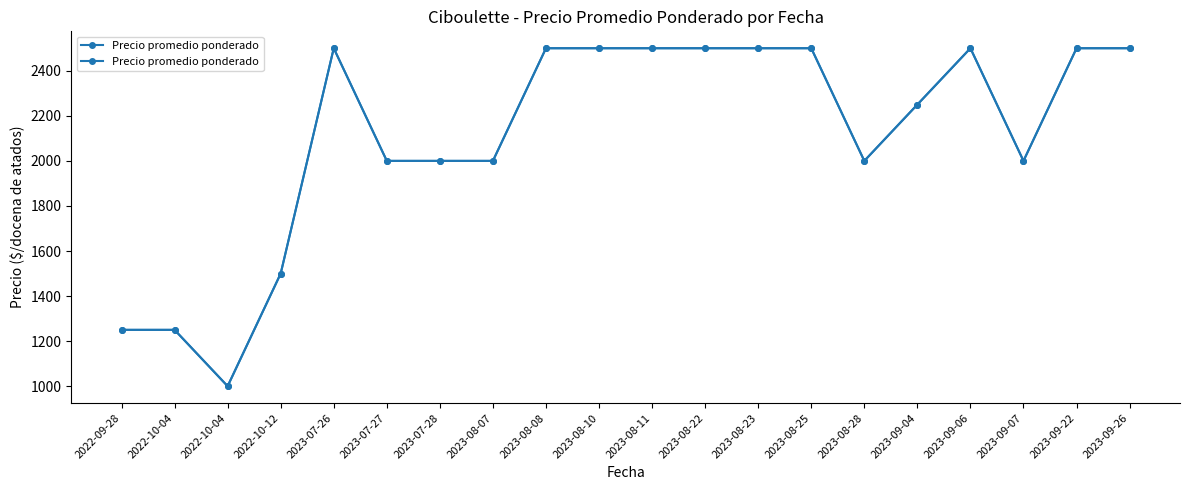

Rank the categories by value from highest to lowest.

2023-07-26, 2023-08-08, 2023-08-10, 2023-08-11, 2023-08-22, 2023-08-23, 2023-08-25, 2023-09-06, 2023-09-22, 2023-09-26, 2023-09-04, 2023-07-27, 2023-07-28, 2023-08-07, 2023-08-28, 2023-09-07, 2022-10-12, 2022-09-28, 2022-10-04, 2022-10-04